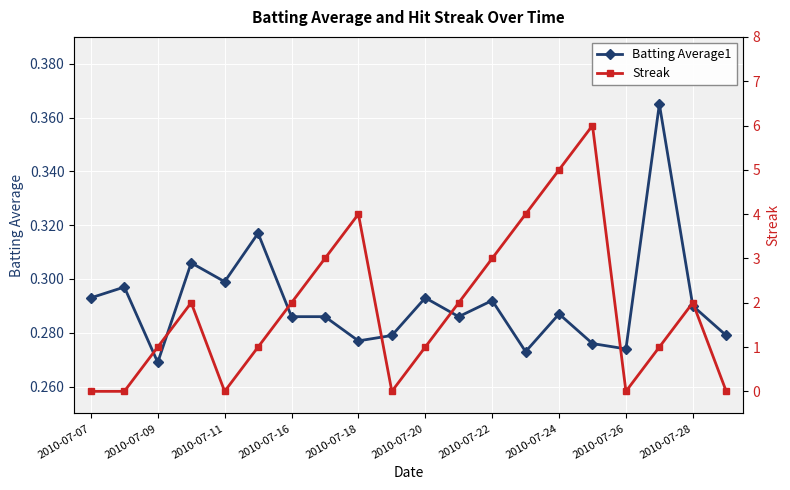

Where is Batting Average1 nearest to the value 0?

2010-07-09